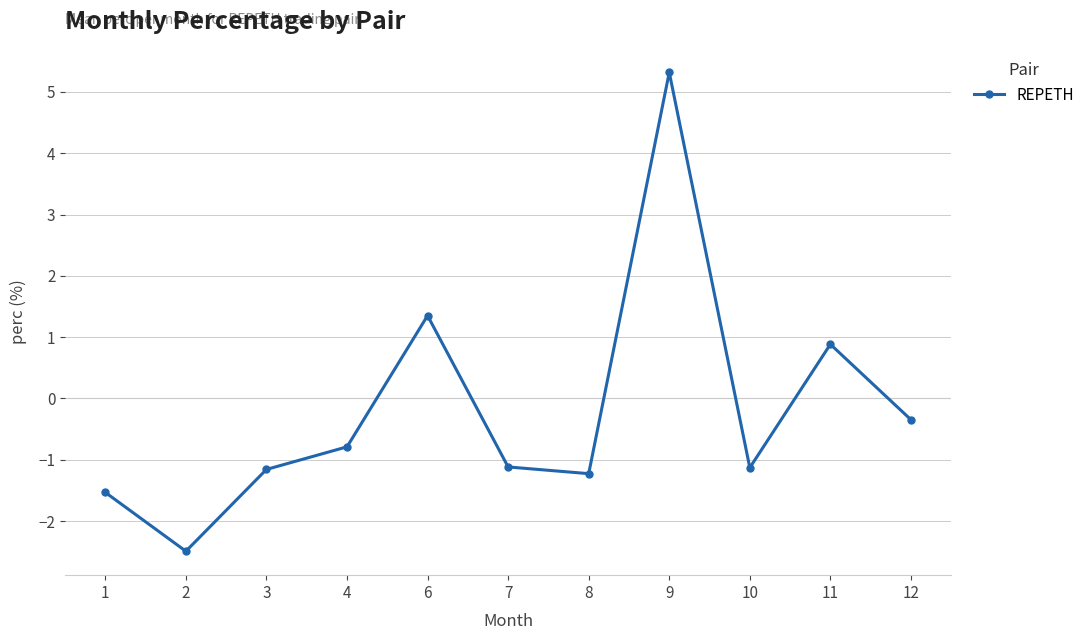

What is the difference between the values at 6 and 2?

3.8